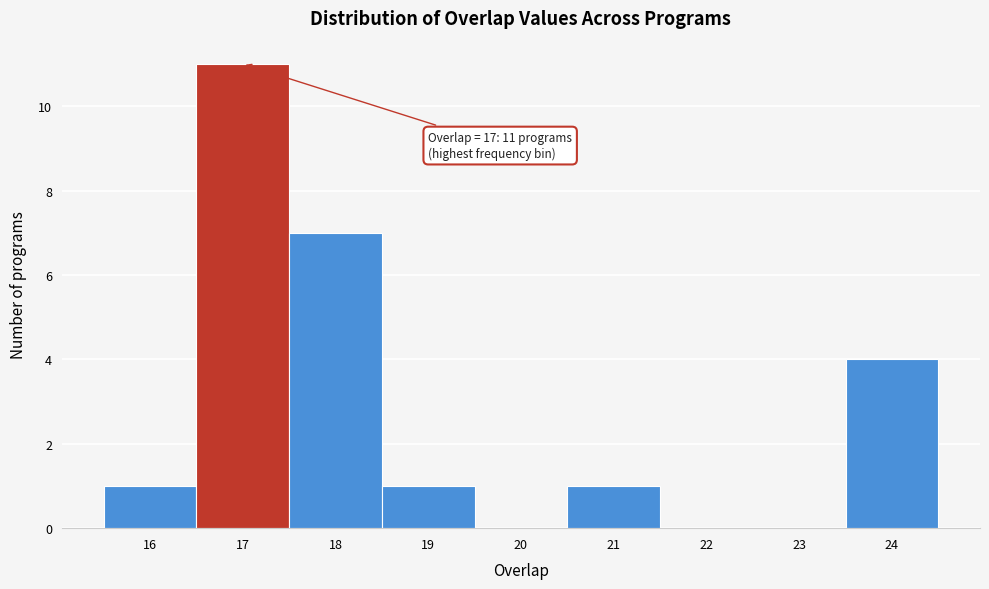

Which range on the x-axis has the tallest bar?

16.5 to 17.5